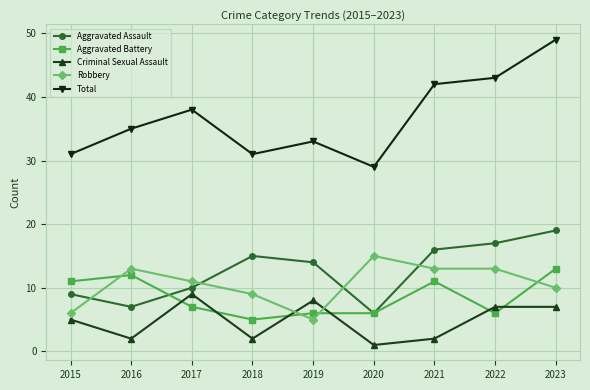

What is the minimum value for Aggravated Assault?

6